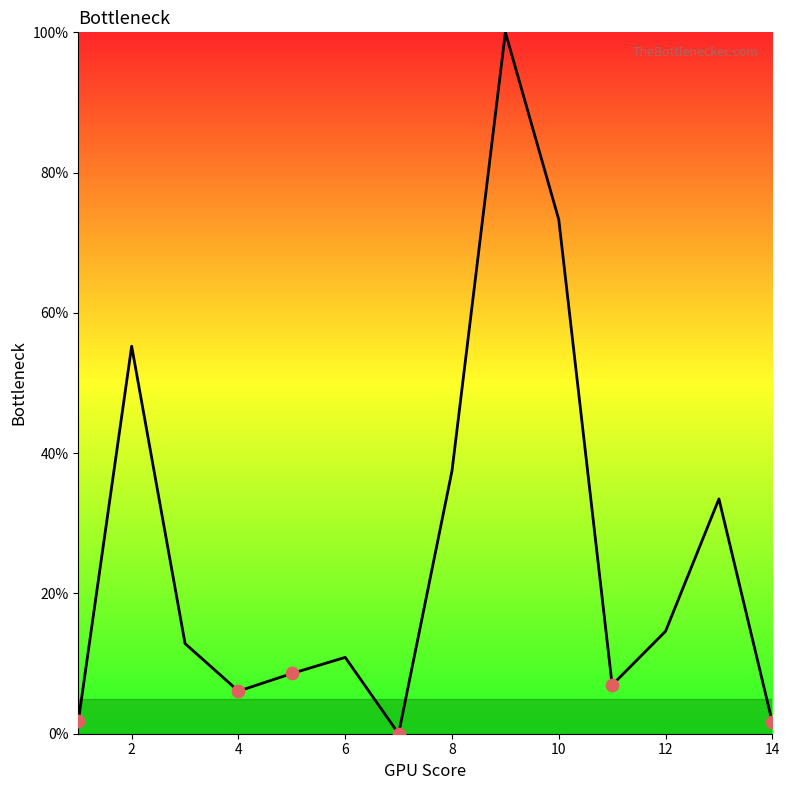

What is the difference between the maximum and minimum values?

100.0